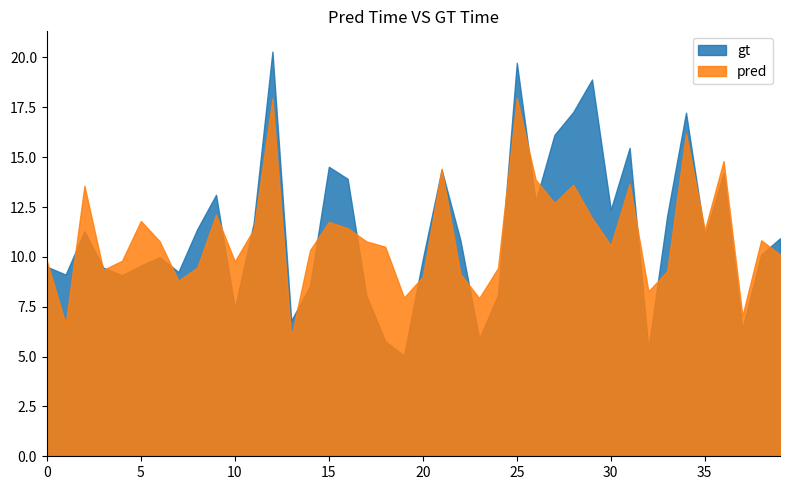

Where does the y_test series first go above 10?

2